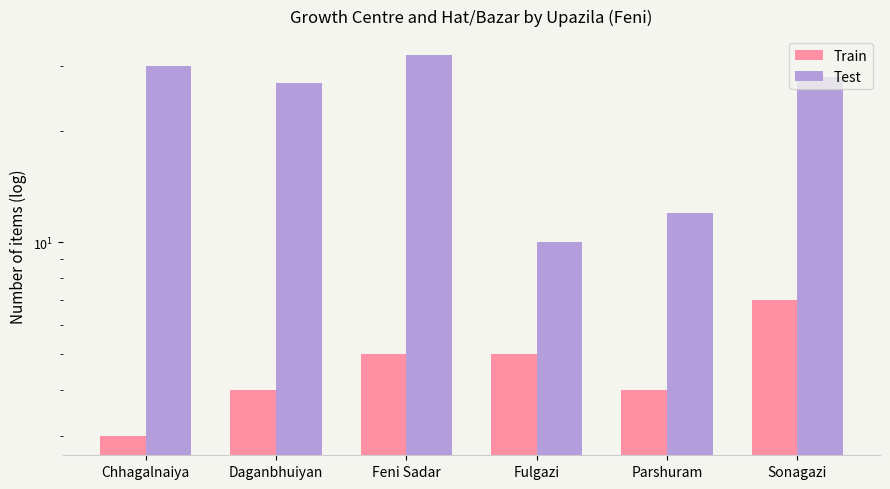

What is the average value of the Train series?

5